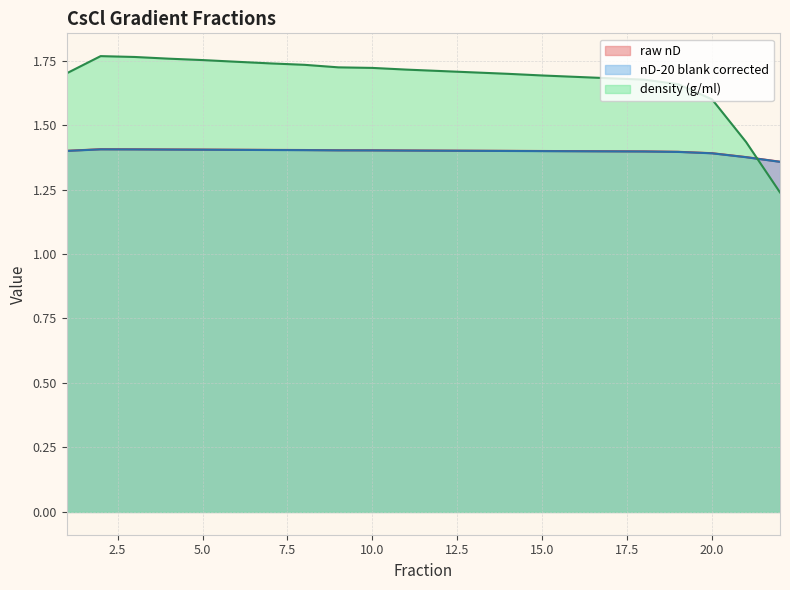

At which label is density (g/ml) closest to 1?

22